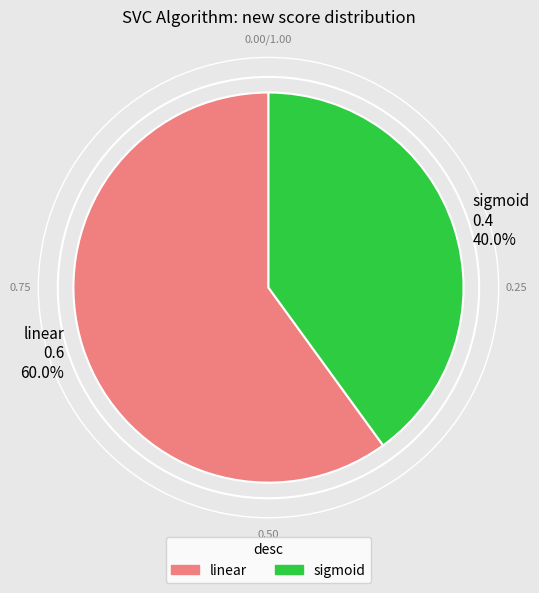

To the nearest percent, what is the difference between the largest and smallest slice percentages?

20%